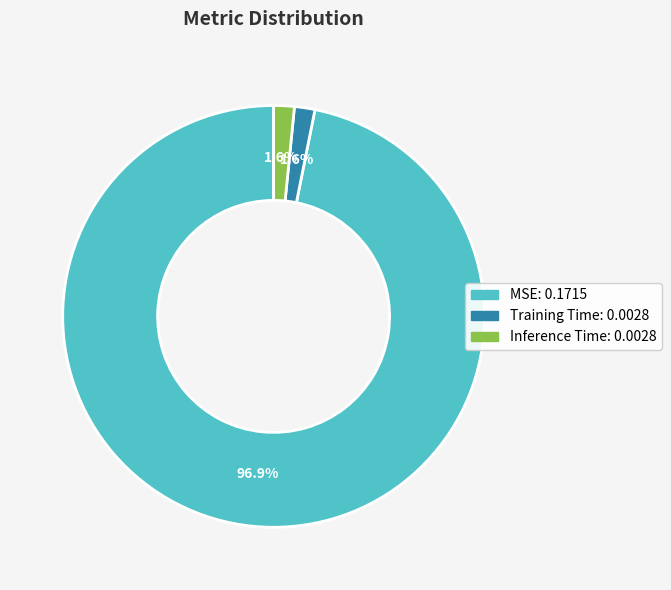

Does any single category account for the majority?

Yes